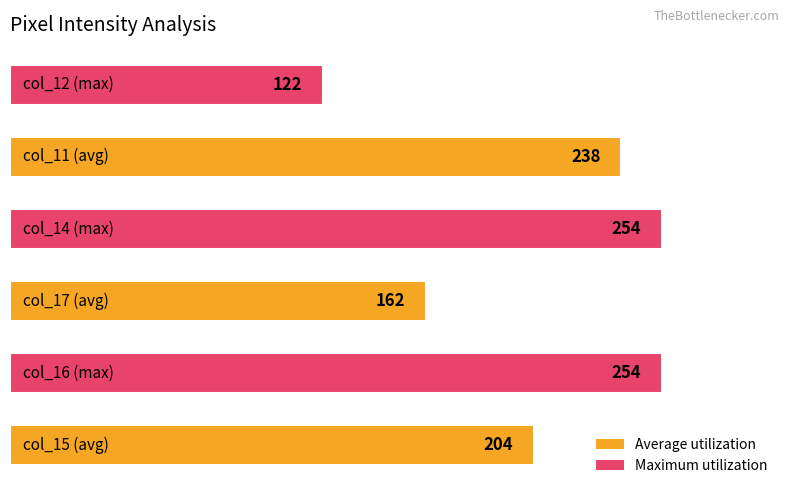

What is the minimum value shown in the chart?

122